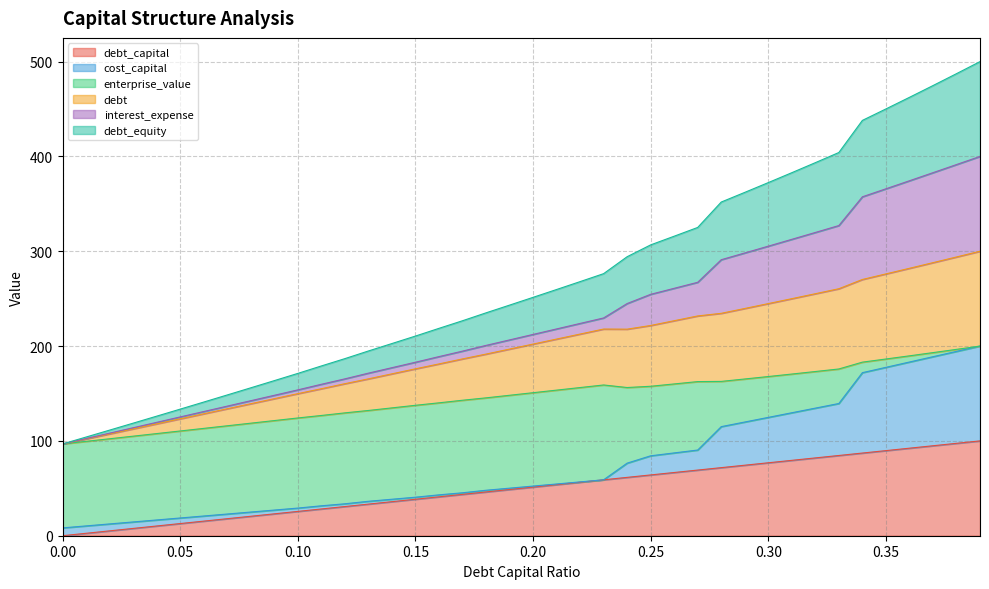

In debt, how many points are lower than both neighbors (excluding endpoints)?

1